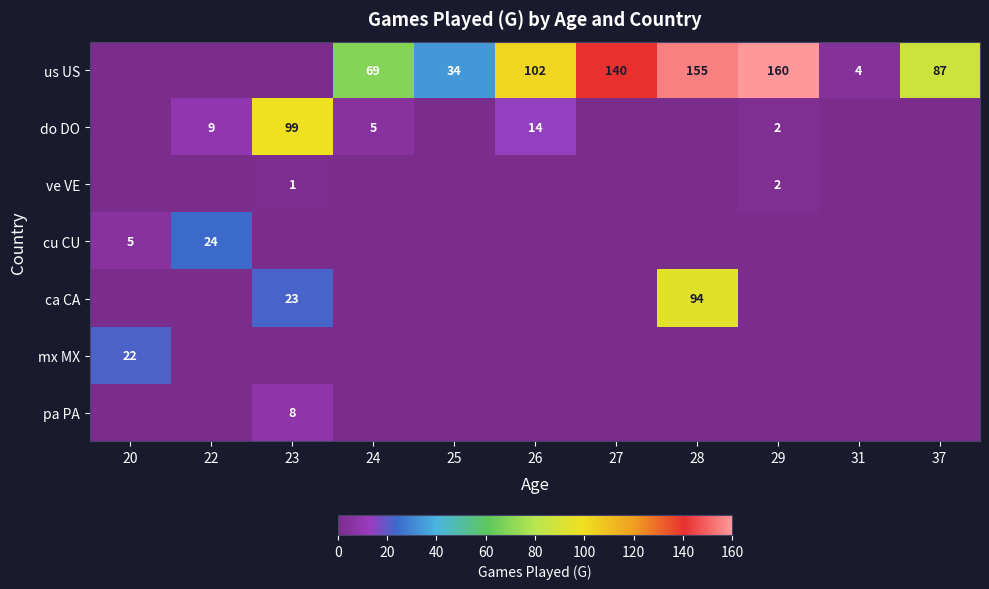

What is the difference between the do DO values at 26 and 23?

85